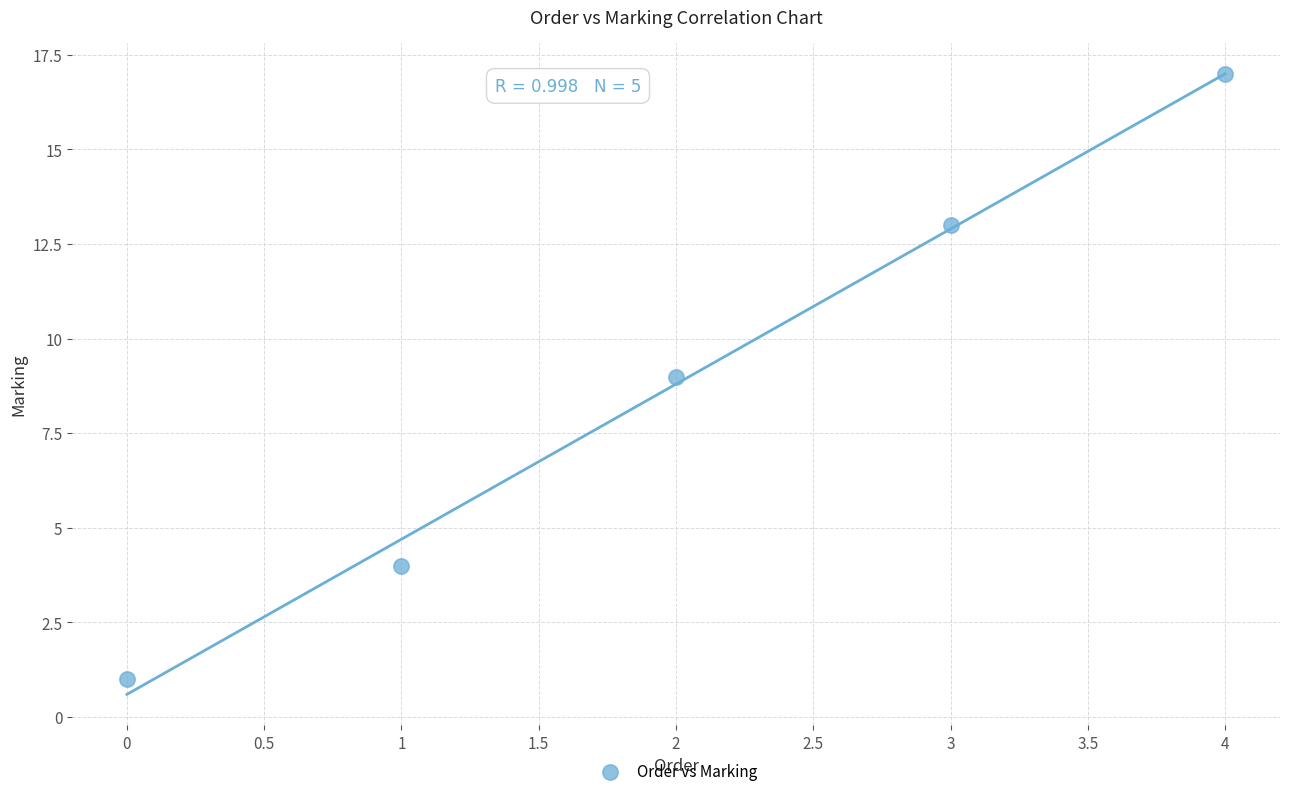

What is the range of Y values (max minus min)?

16